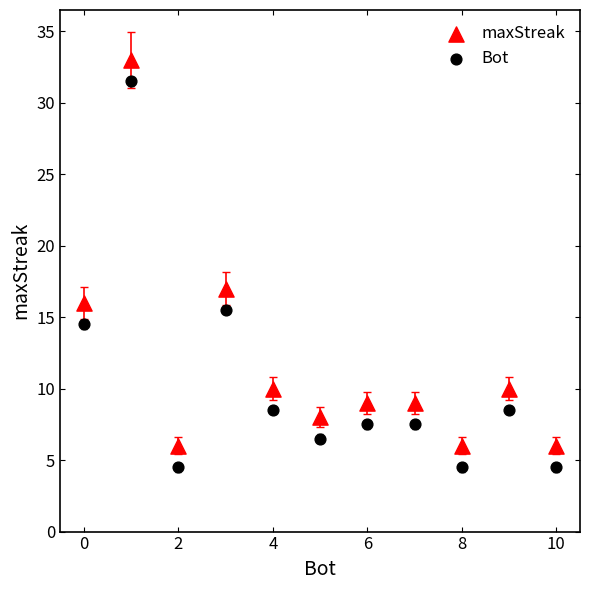

What are all the series names shown in the legend?

maxStreak, Bot